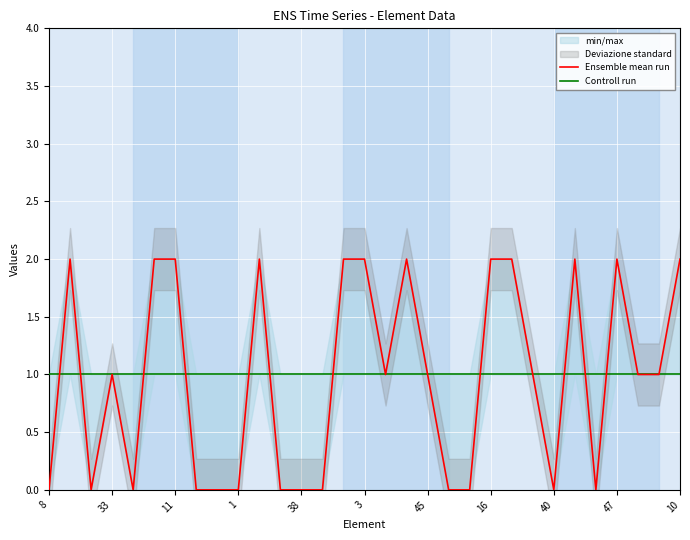

What is the total value across all series at 29?

2